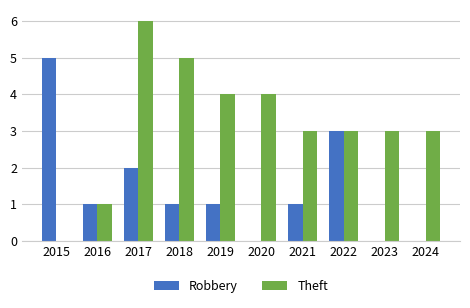

Which series changed the most between 2018 and 2024?

Theft